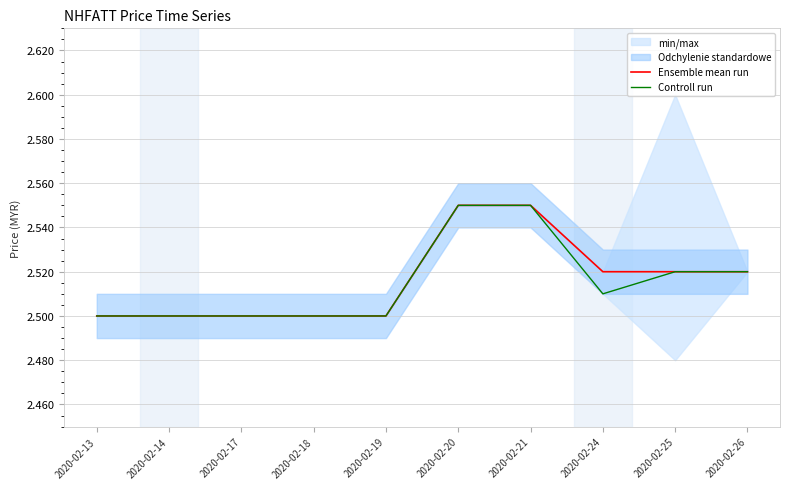

Which series has the widest spread of values?

Ensemble mean run